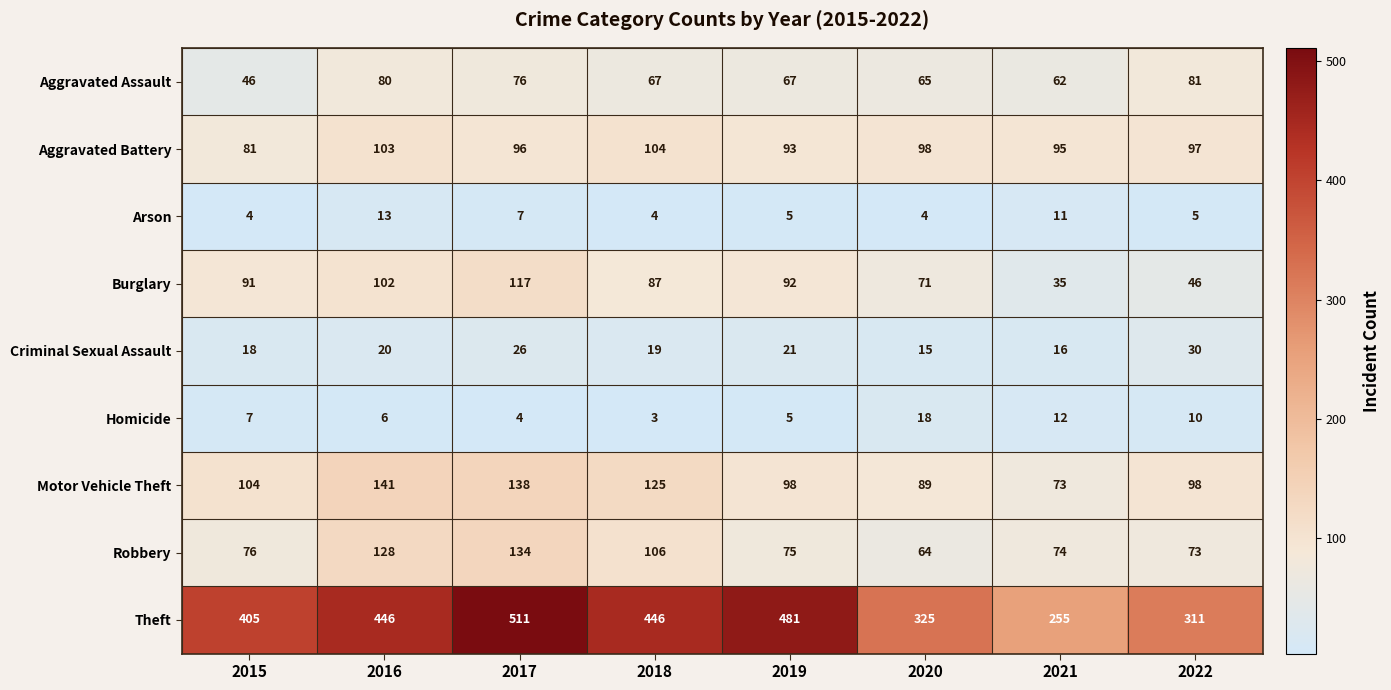

What is the maximum value for Criminal Sexual Assault?

30